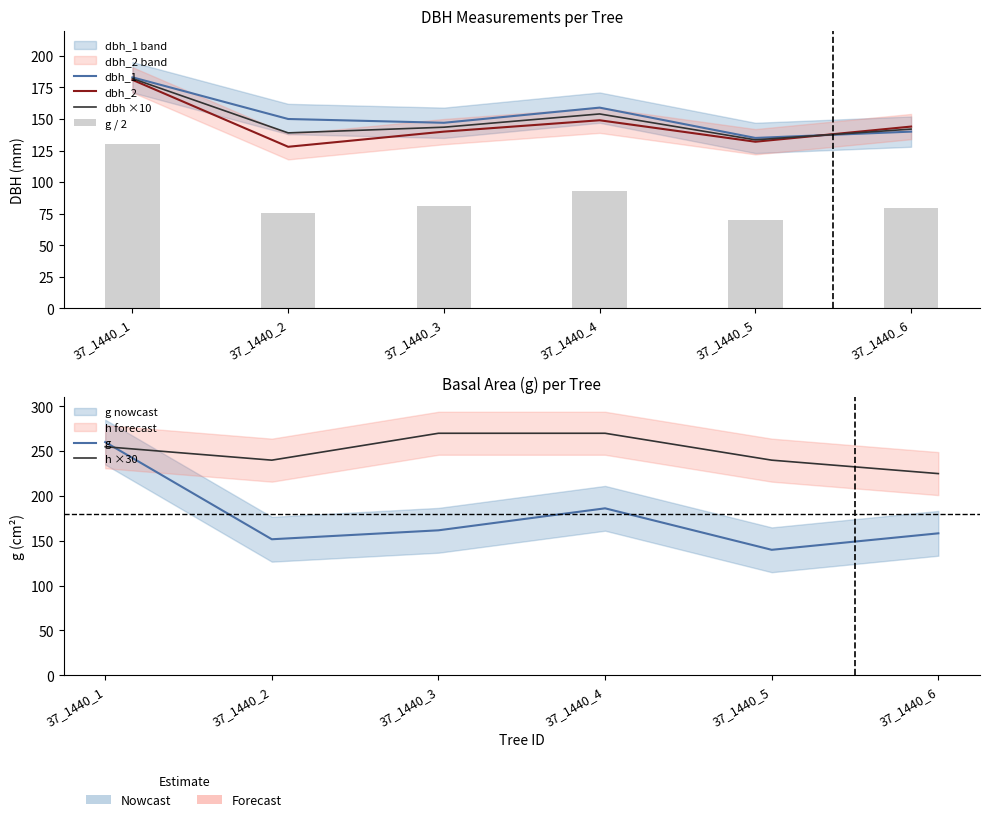

How many data points in g / 2 are less than 80?

3